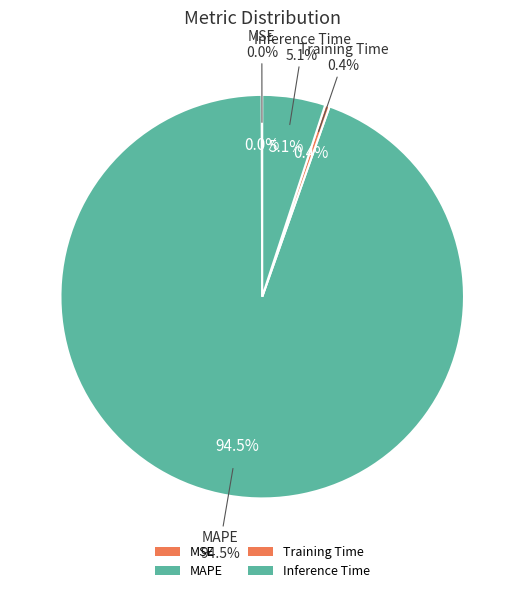

Is it true that MSE is 0% of the pie?

True